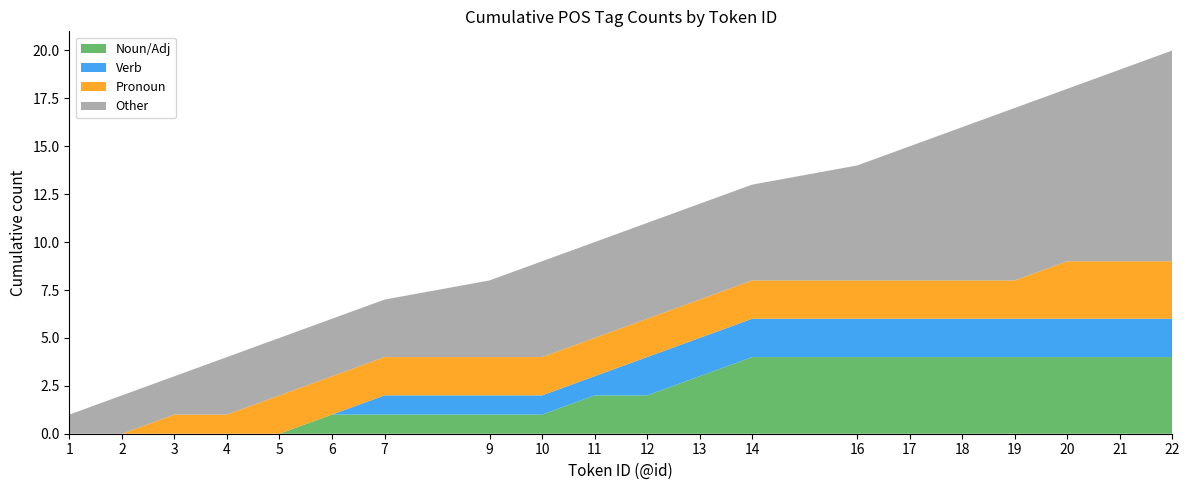

What is the highest value of the Noun/Adj series?

4